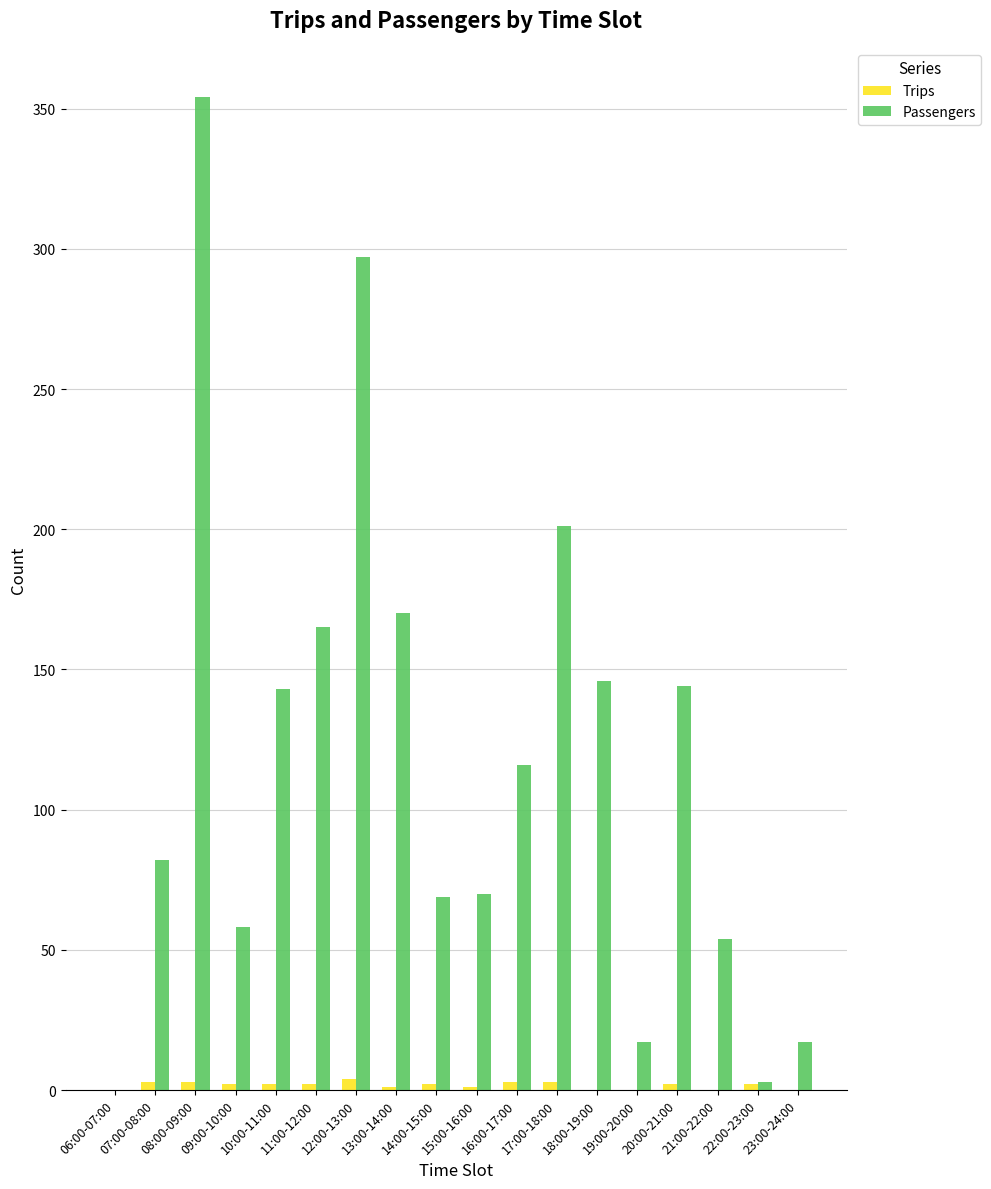

Which series has the widest spread of values?

Passengers